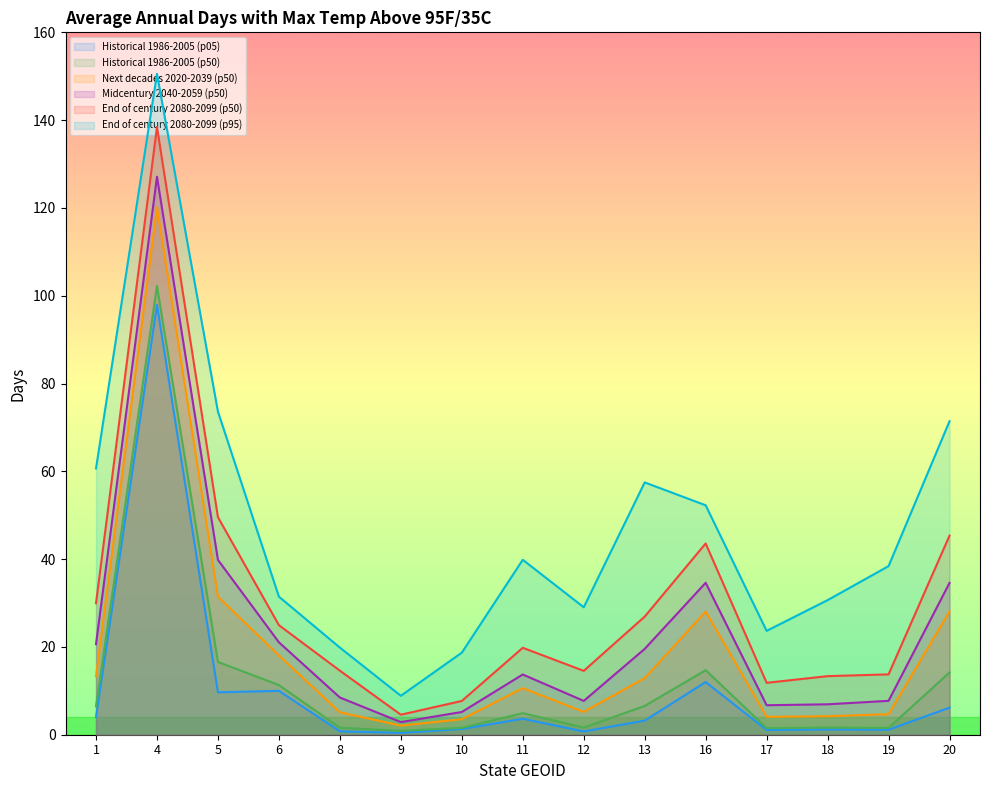

True or false: Historical 1986-2005 (p05) has a value of 0.4 at 9.

True